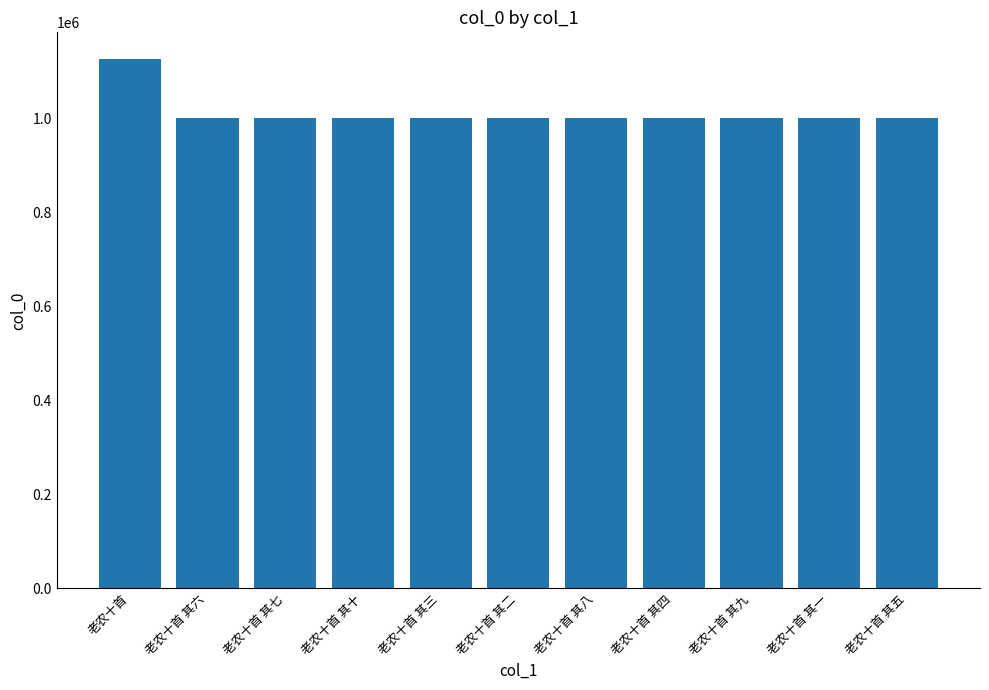

What is the change in value from 老农十首 其十 to 老农十首 其三?

+7